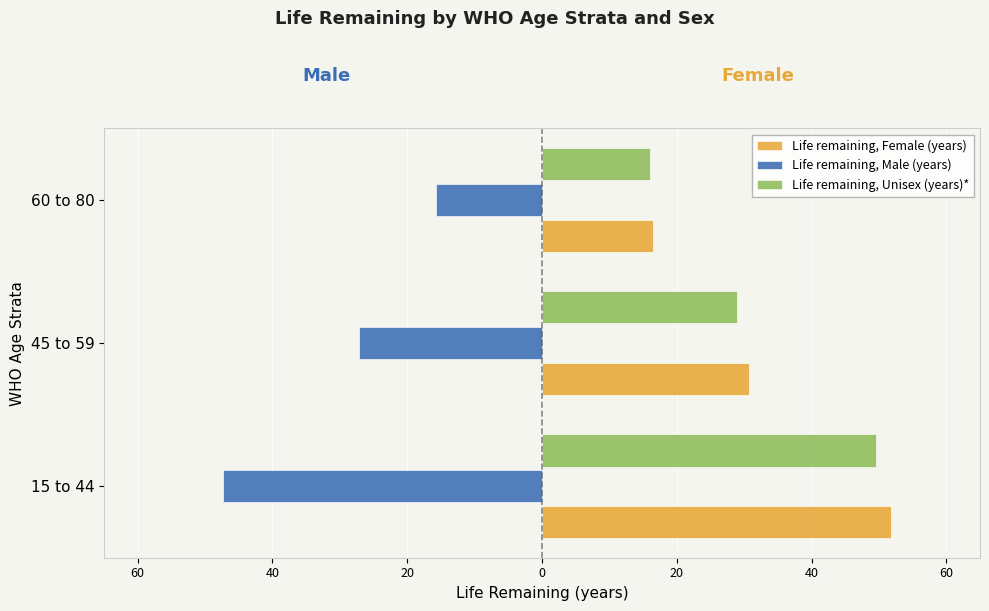

What are all the series names shown in the legend?

Life remaining, Female (years), Life remaining, Male (years), Life remaining, Unisex (years)*